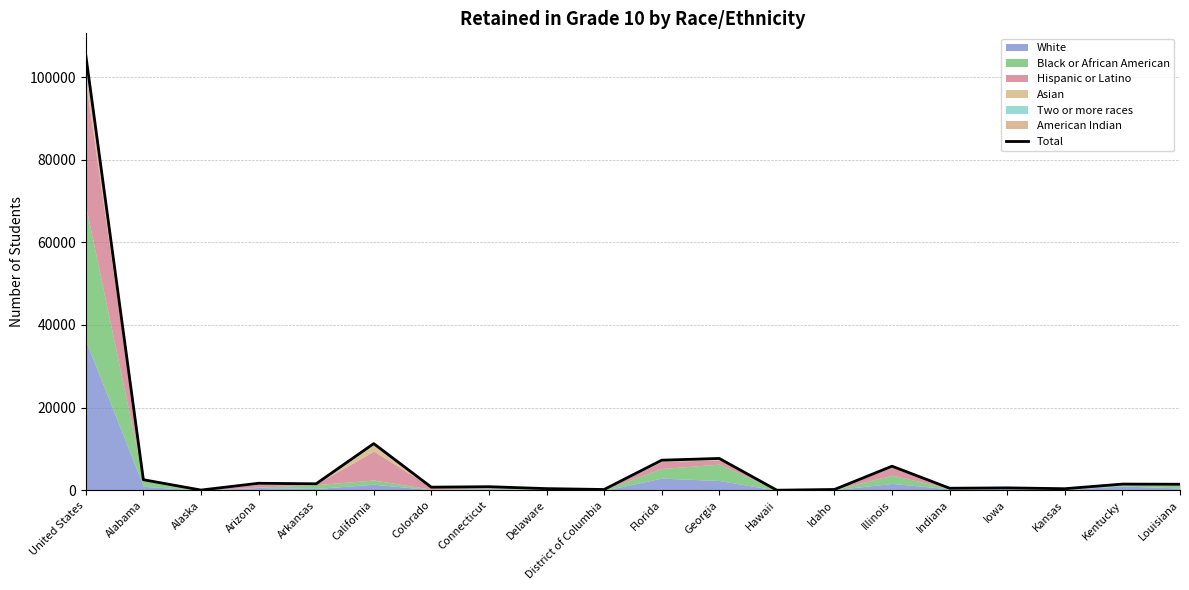

Where is the data nearest to the value 52667?

California